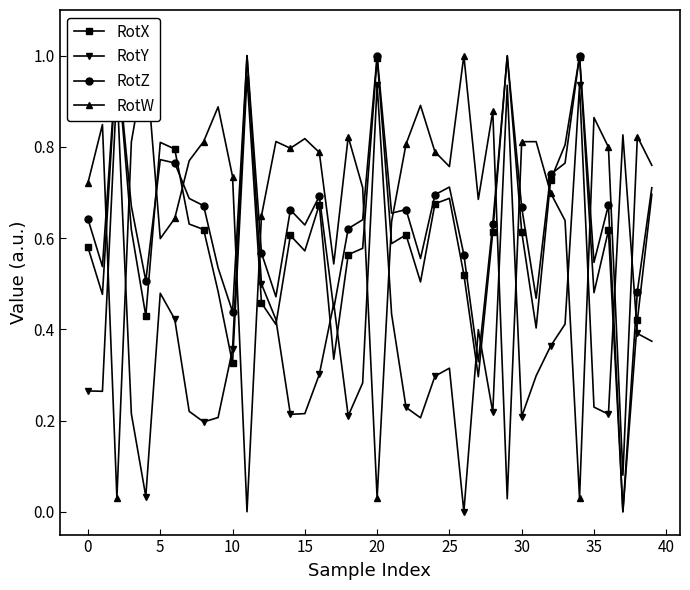

How many times do RotW and RotY cross each other?

12